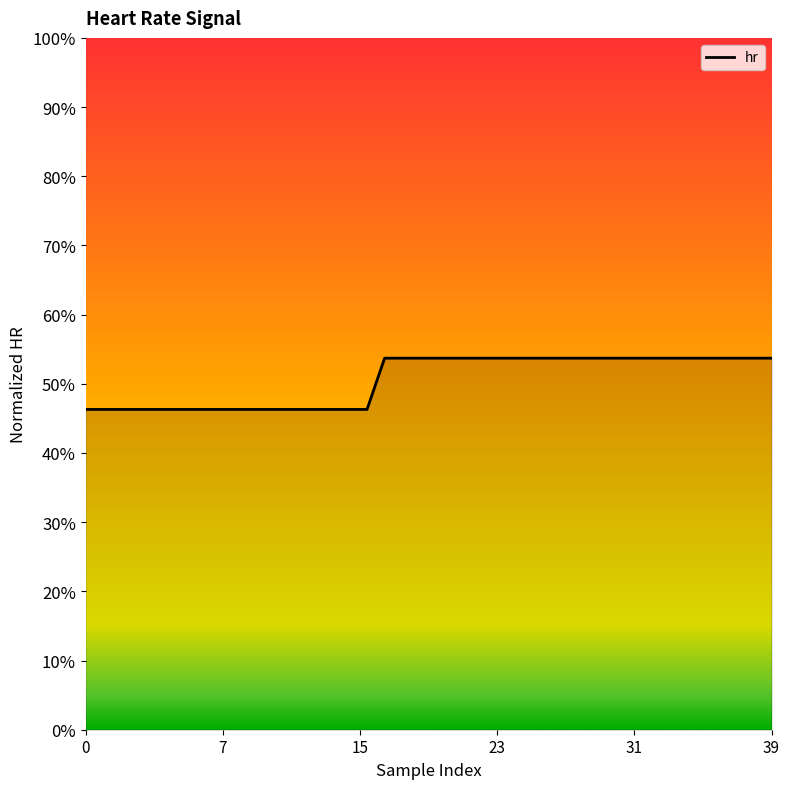

The value at 32 is 0.8. True or false?

False